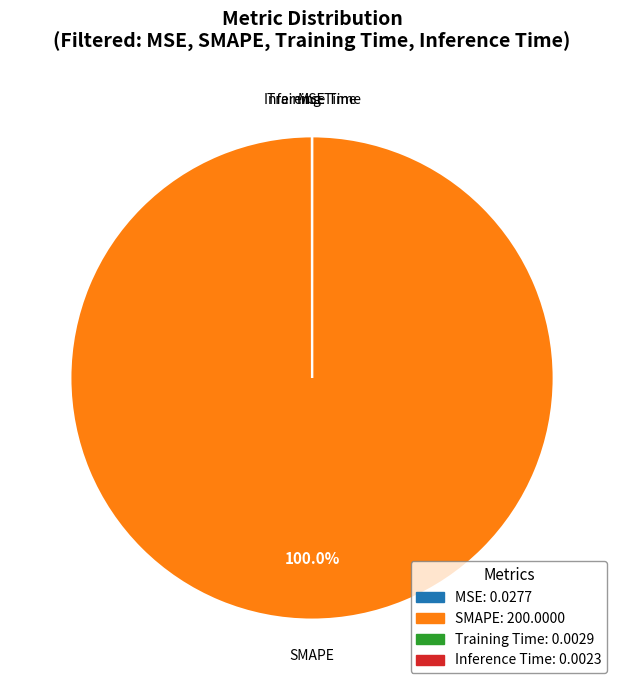

Is SMAPE the majority of the pie?

Yes